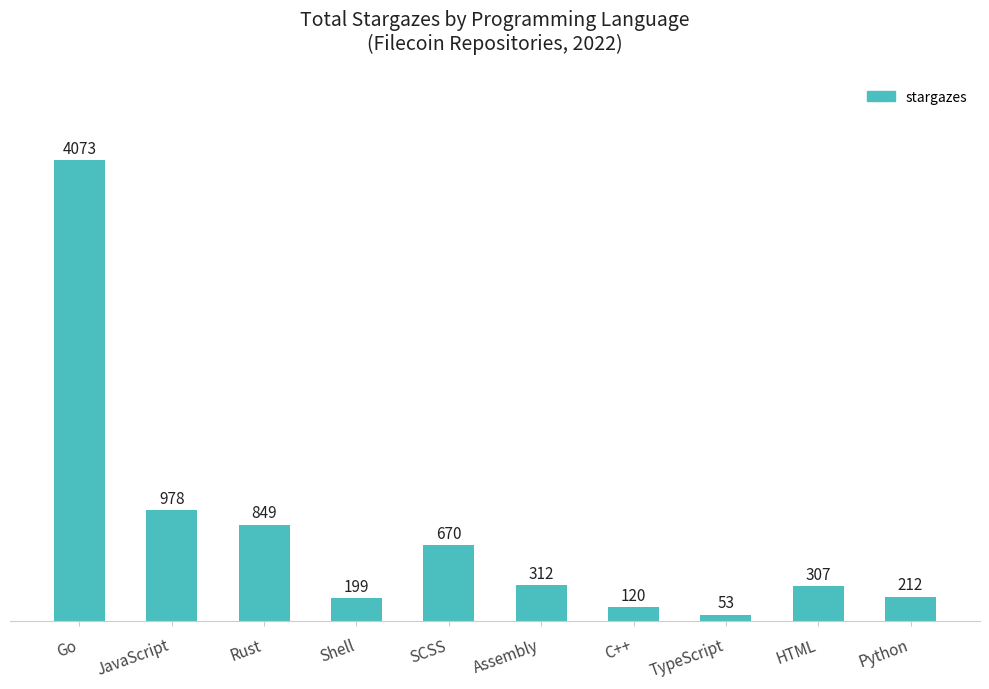

Reading right to left, extract all data points from this chart.

212	307	53	120	312	670	199	849	978	4073